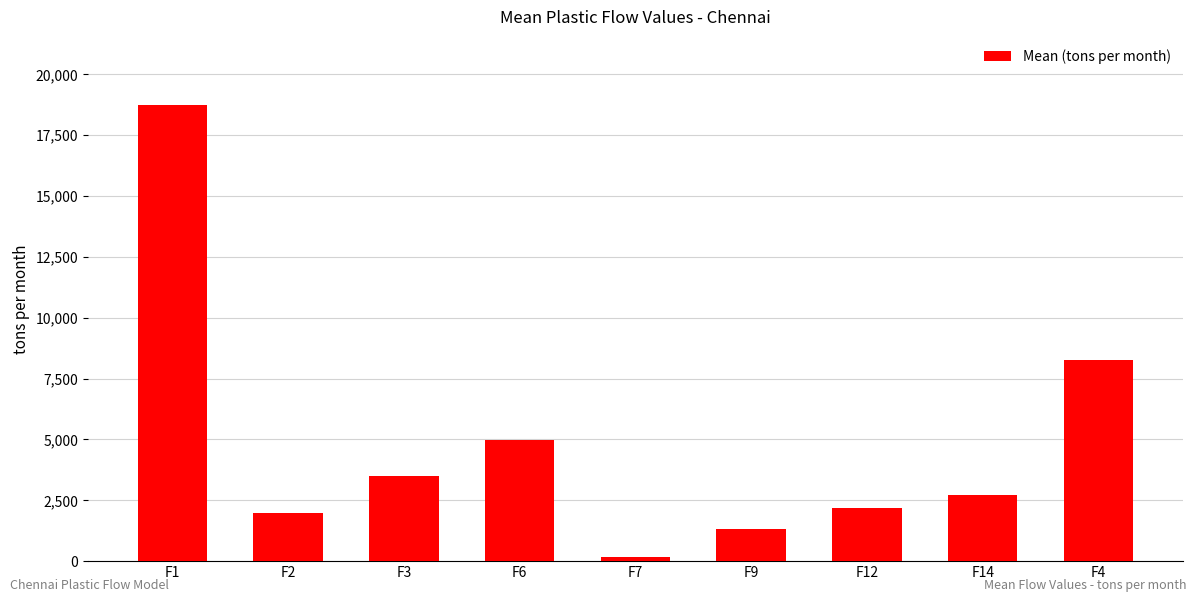

Reading left to right, transcribe all the data shown in this chart.

F1=18733.2	F2=1973.2	F3=3517.8	F6=4971.6	F7=172.2	F9=1319.2	F12=2198.6	F14=2702.5	F4=8273.5